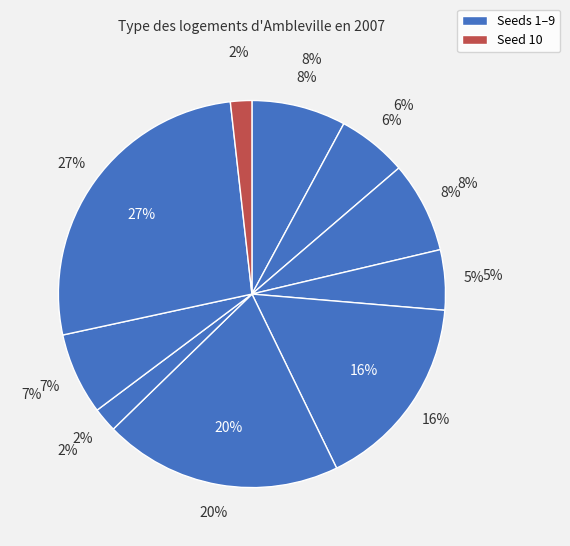

Is there any slice that represents more than half of the pie?

No